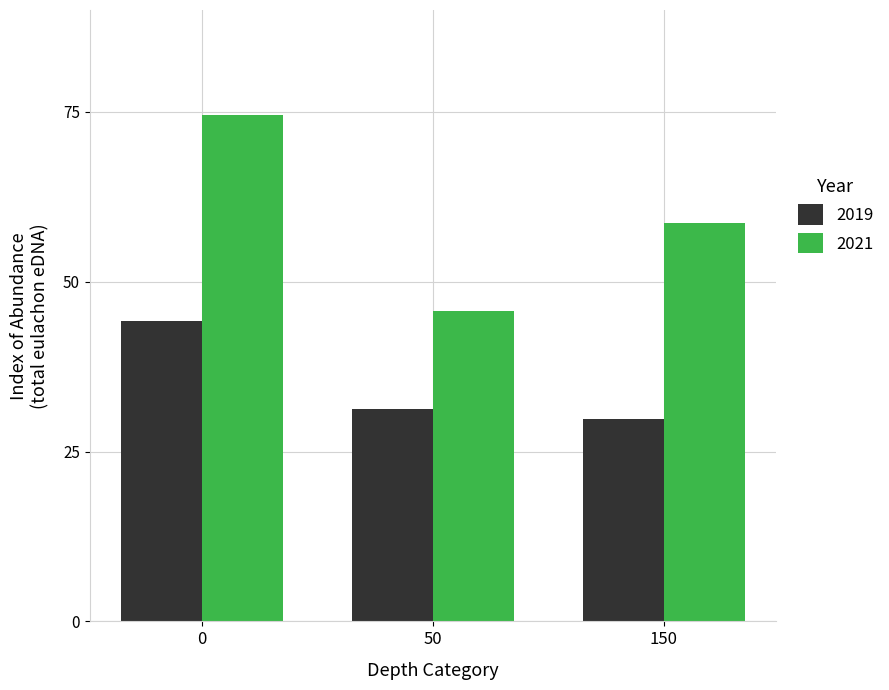

Reading right to left, list all the values displayed in this chart.

2019: 150=29.8	50=31.3	0=44.2
2021: 150=58.6	50=45.7	0=74.5